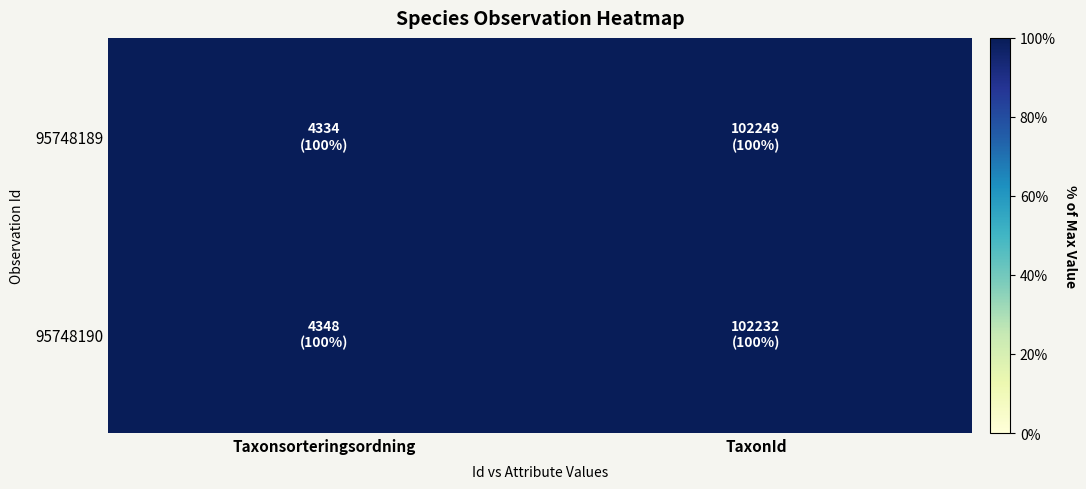

Which has a higher value, Taxonsorteringsordning or TaxonId?

TaxonId